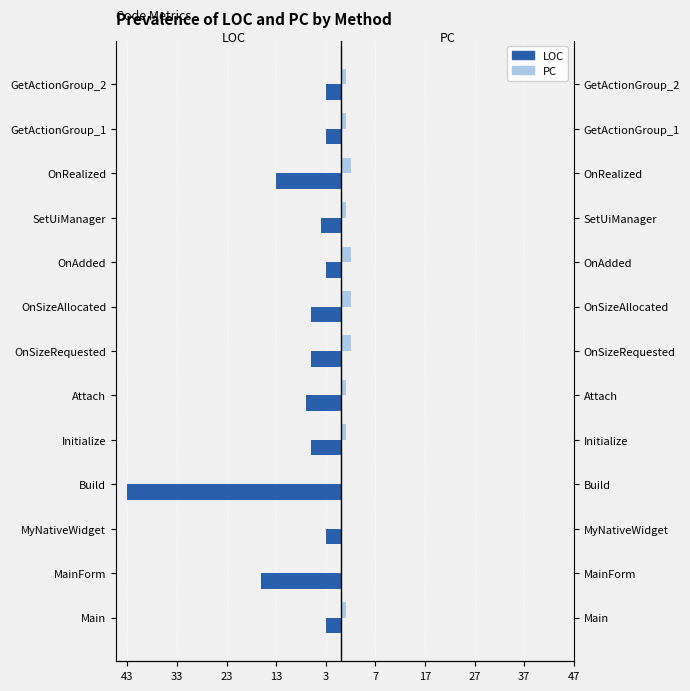

What is the sum of all PC values?

14